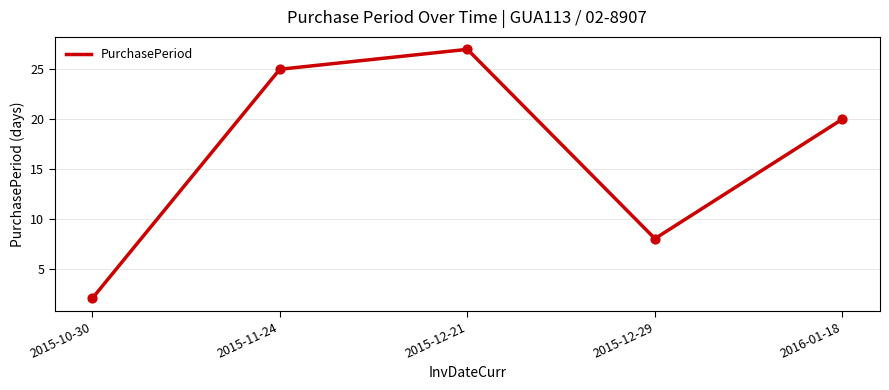

What is the change in value from 2015-10-30 to 2015-12-29?

+6